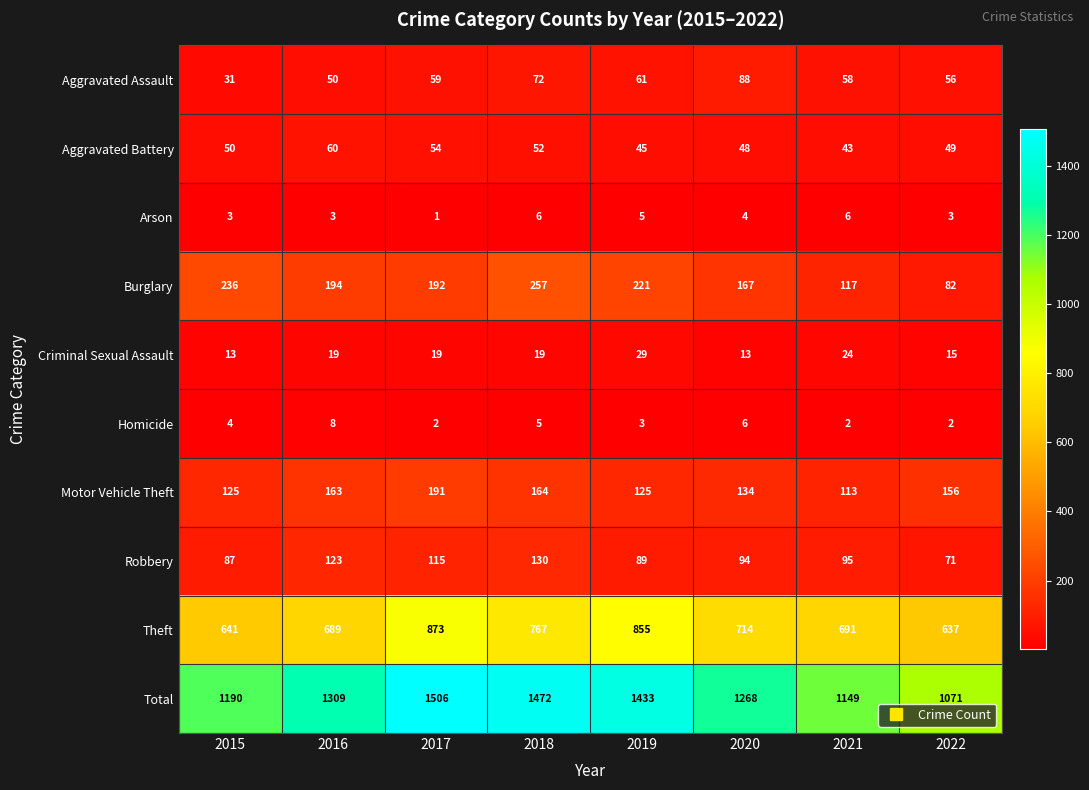

Count the number of data series in this chart.

10